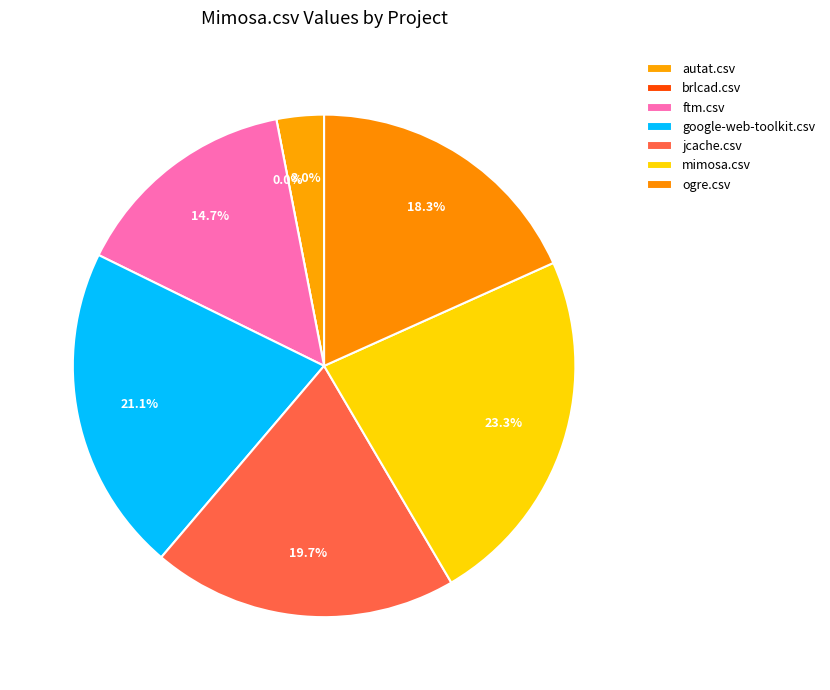

Is there any slice that represents more than half of the pie?

No